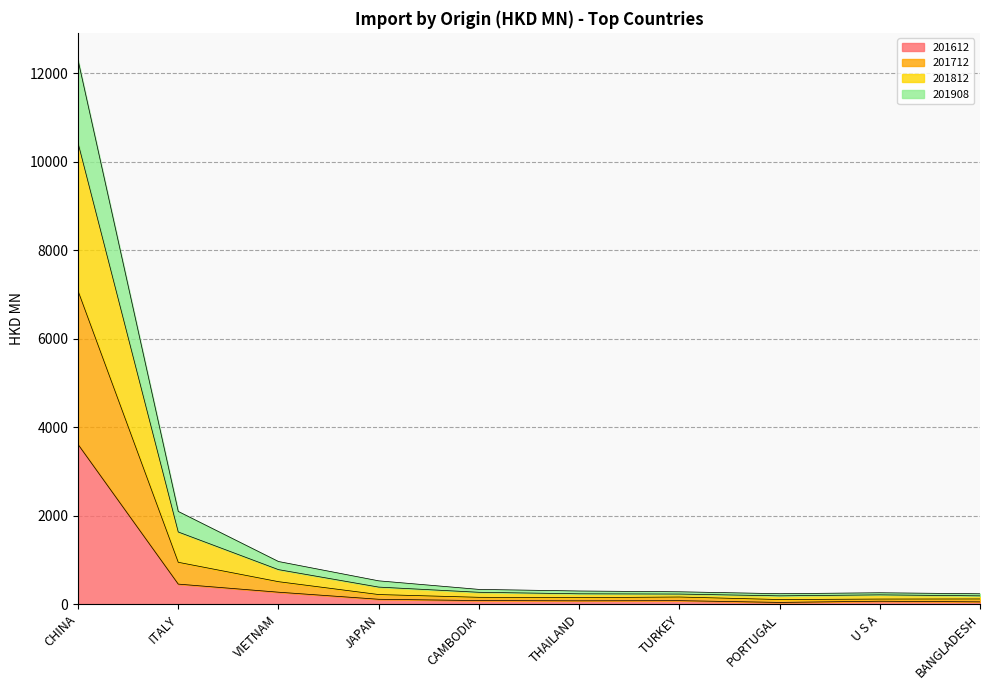

At which category is the sum across all series the highest?

CHINA